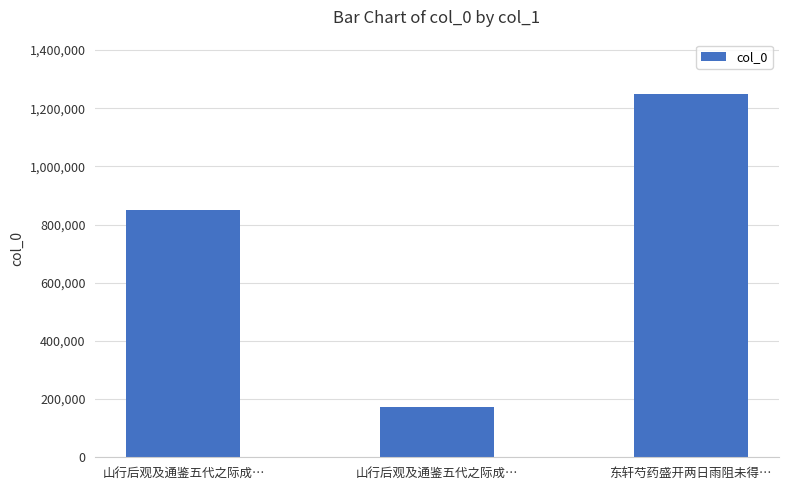

What is the sum of the values at 山行后观及通鉴五代之际成… and 山行后观及通鉴五代之际成…?

1020681